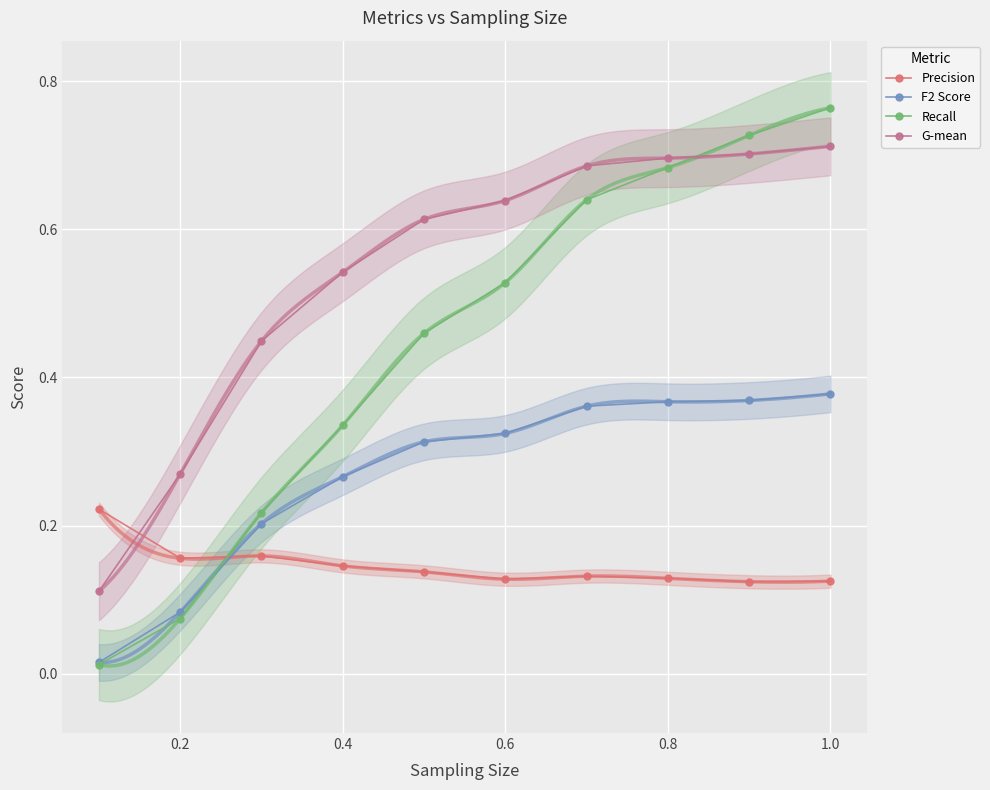

True or false: F2 Score and G-mean cross at least once.

False